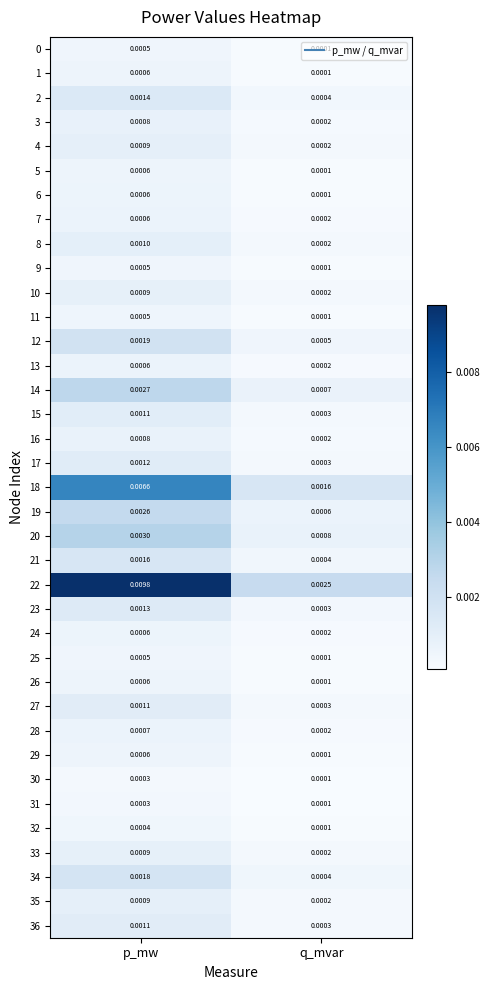

Which series has the largest total across all categories?

22